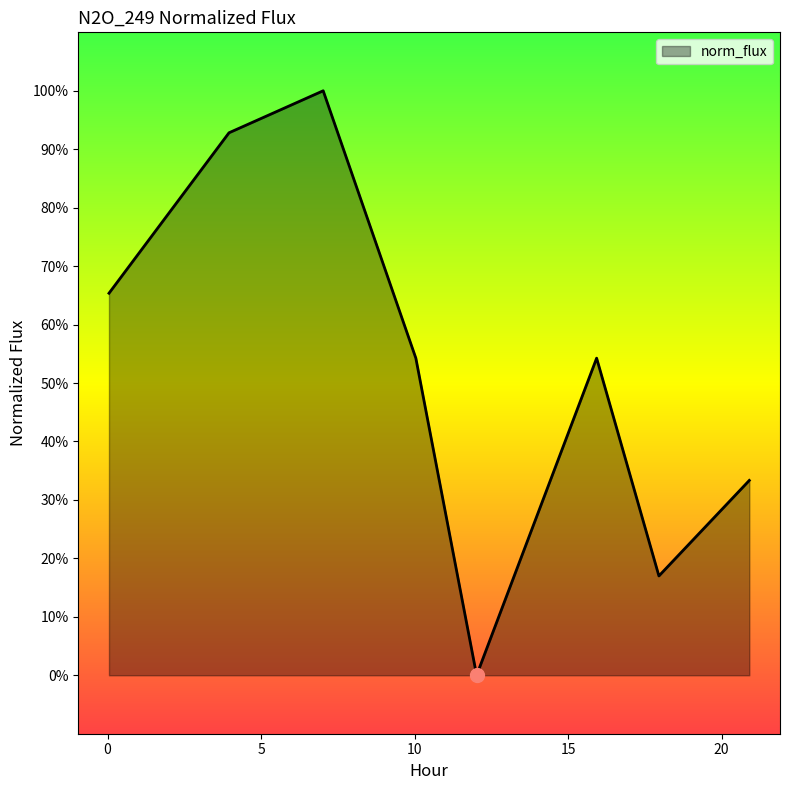

Does the chart display data point markers on the line(s)?

No